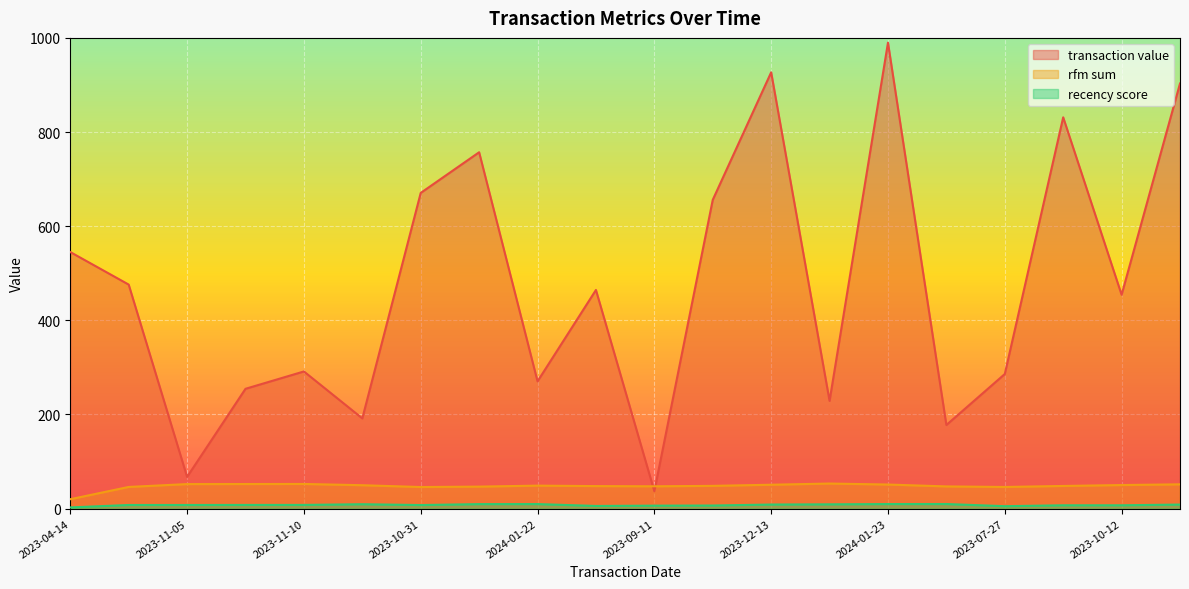

What is the lowest value of the recency score series?

2.6